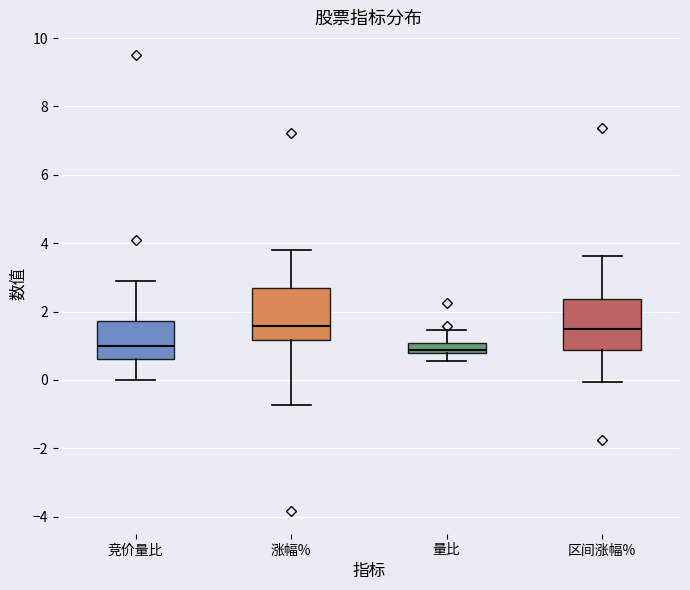

Where does the lower whisker of the box for 区间涨幅% end on the y-axis? The values are not printed on the chart, so give them approximately, as read against the axis.

0.0